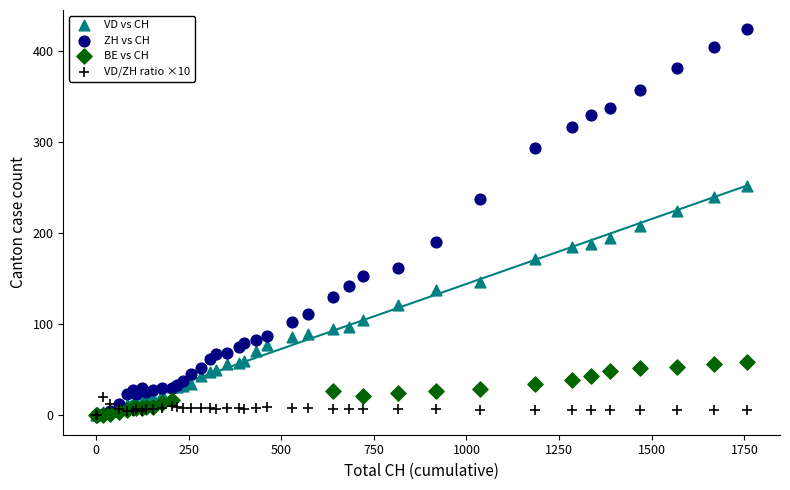

Which series contains the highest Y value?

ZH vs CH